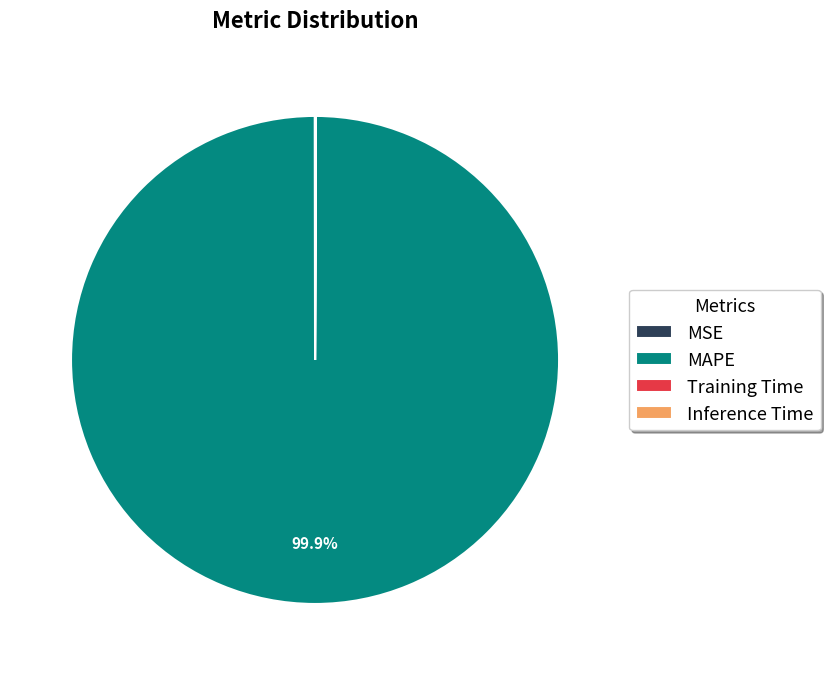

Does MAPE account for over 50% of the chart?

Yes